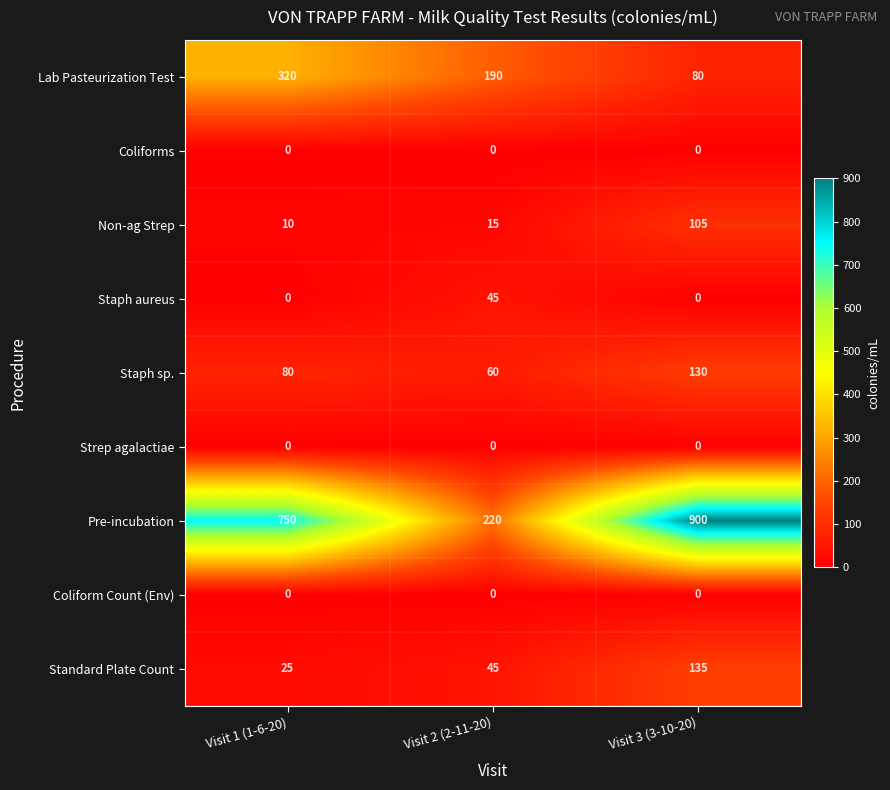

List the labels in order of Lab Pasteurization Test value, smallest first.

Visit 3 (3-10-20), Visit 2 (2-11-20), Visit 1 (1-6-20)